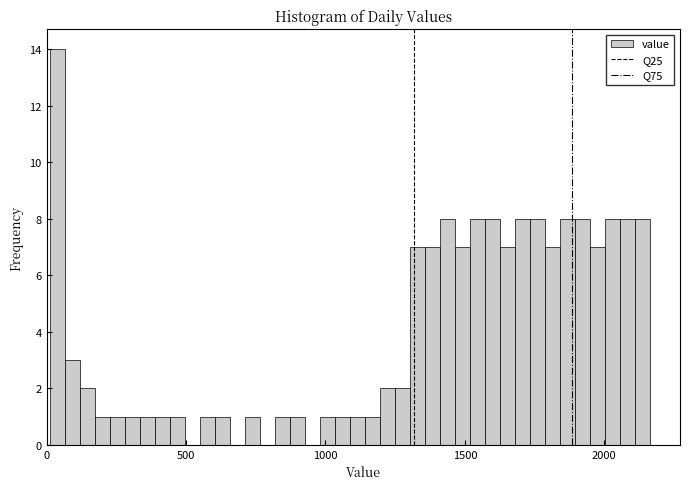

Read against the x-axis, roughly where is the centre of the tallest bar?

50